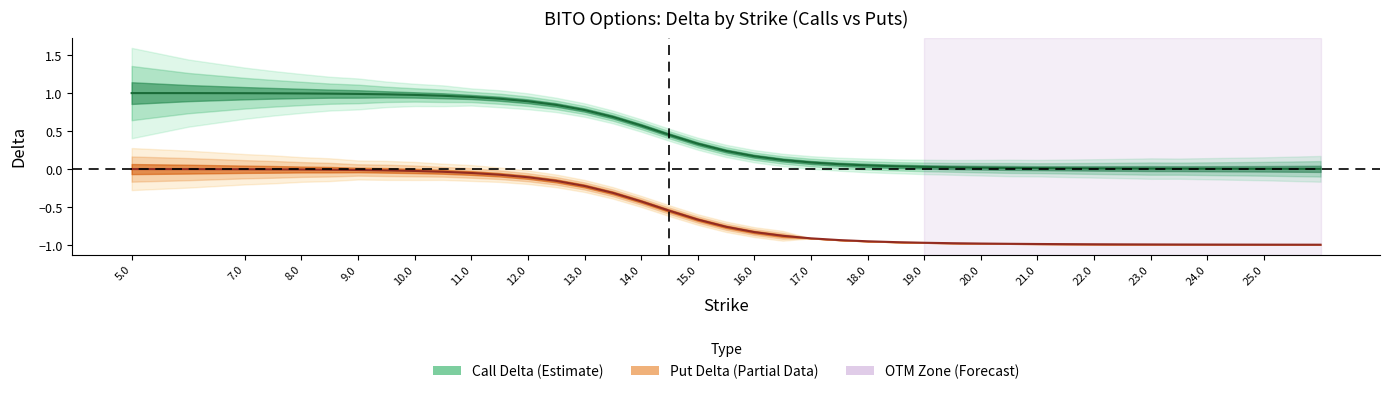

List the series in order of their peak value, highest first.

delta_c, delta_p